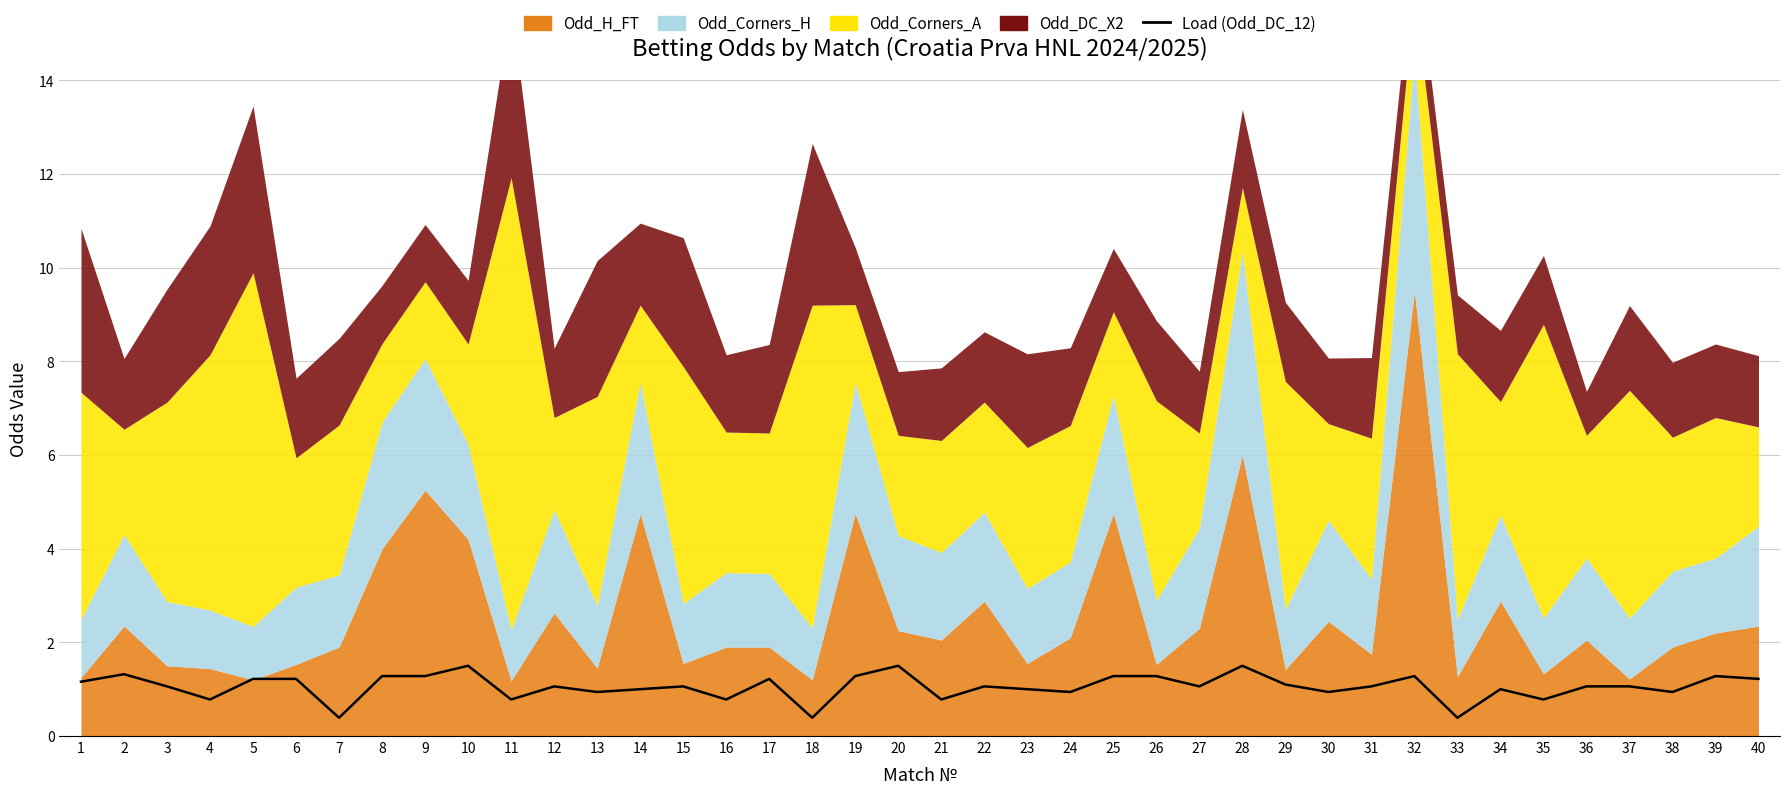

What is the minimum value shown in the chart?

0.4